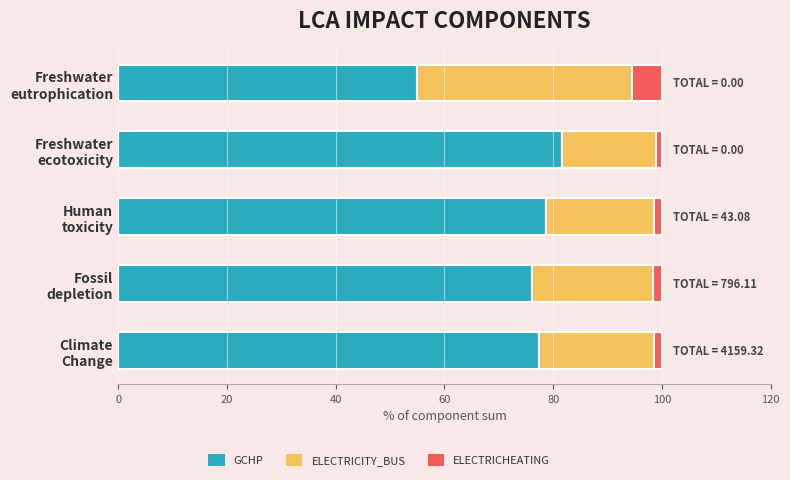

Count the number of data series in this chart.

3